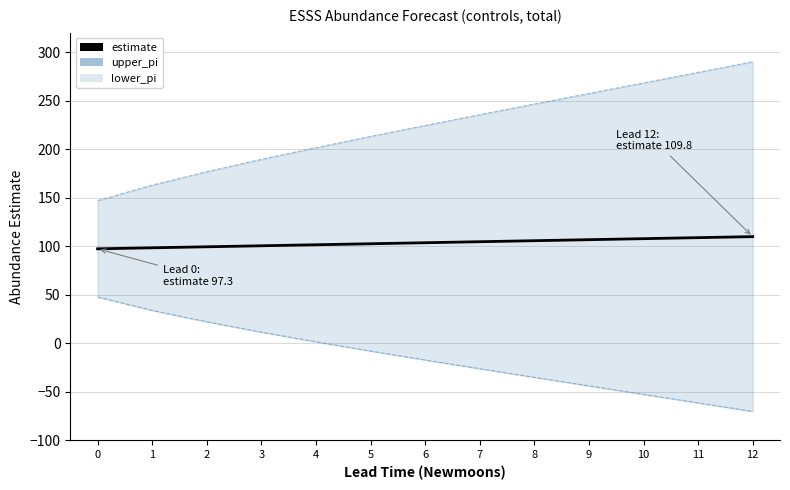

True or false: upper_pi and lower_pi cross at least once.

False